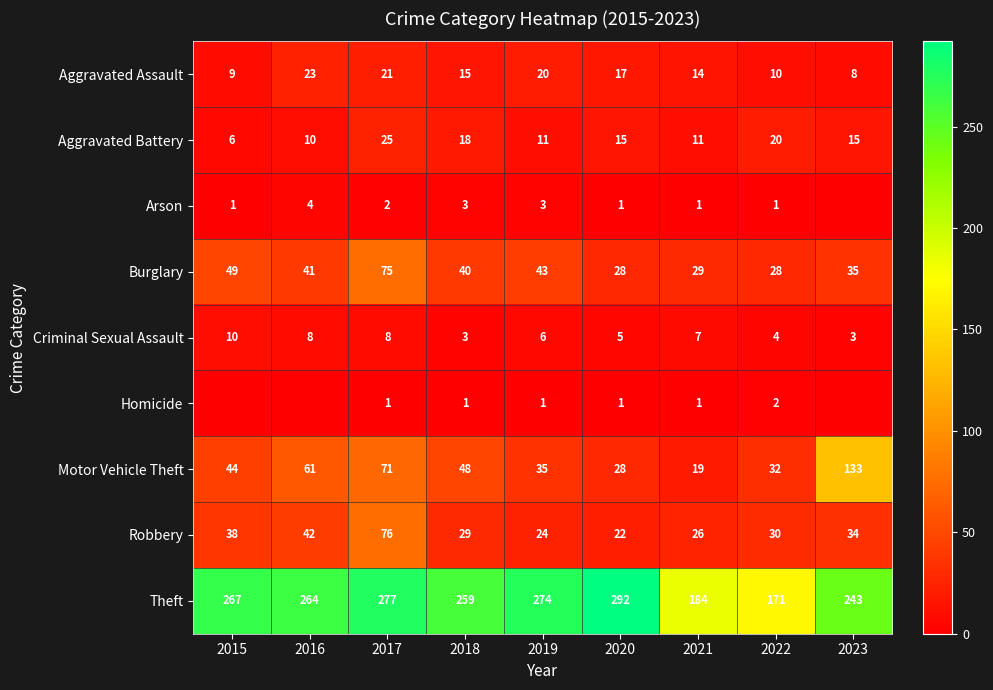

Where does the Theft series first go above 264?

2015